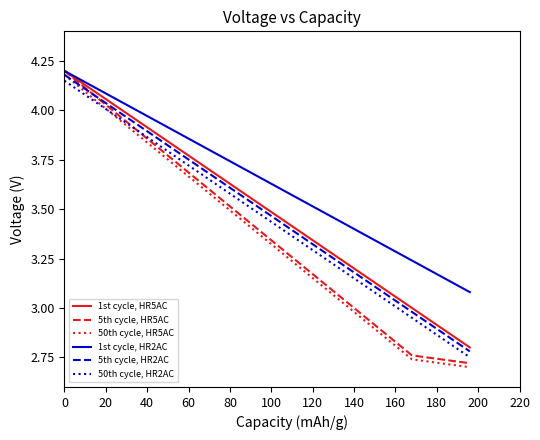

What is the difference between the maximum and minimum values in the 1st cycle, HR5AC series?

1.4